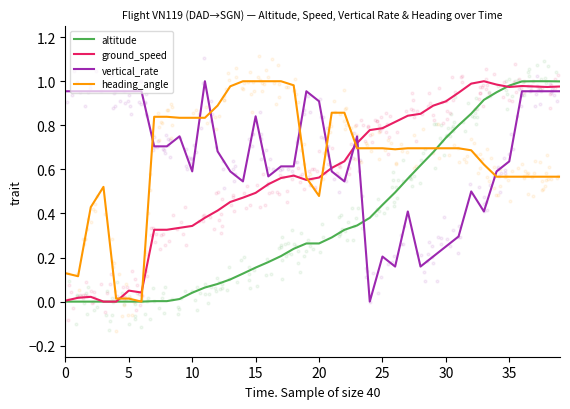

What are all the series names shown in the legend?

altitude, ground_speed, vertical_rate, heading_angle